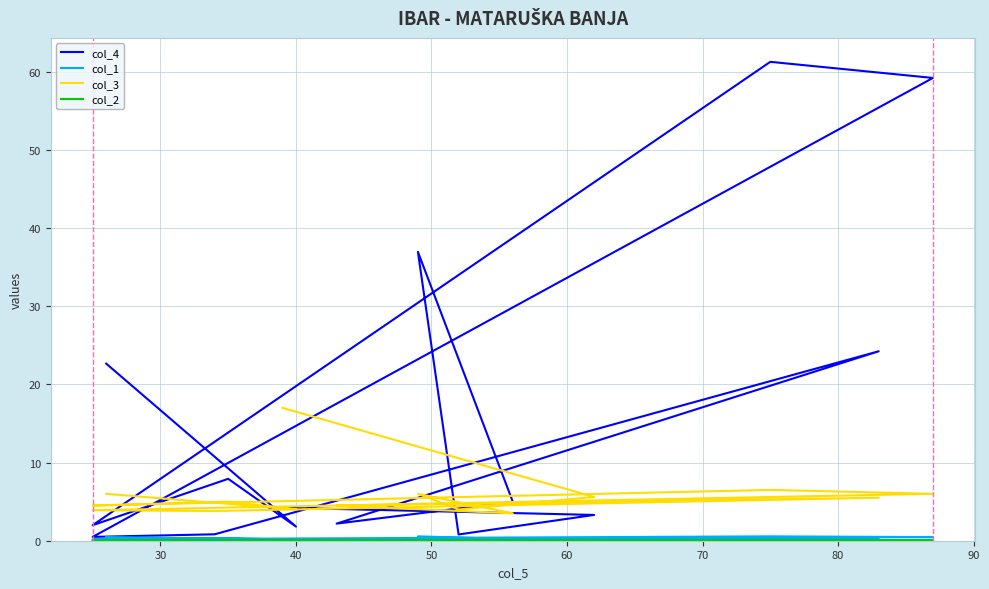

List the series in order of their peak value, highest first.

col_4, col_3, col_1, col_2